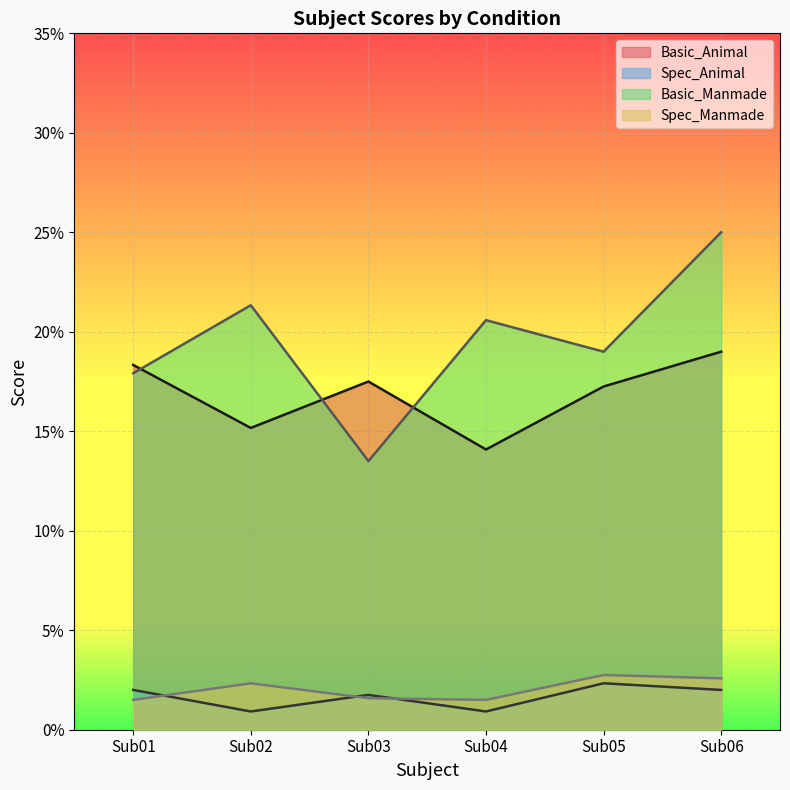

How many Spec_Manmade values are between 0 and 1?

6